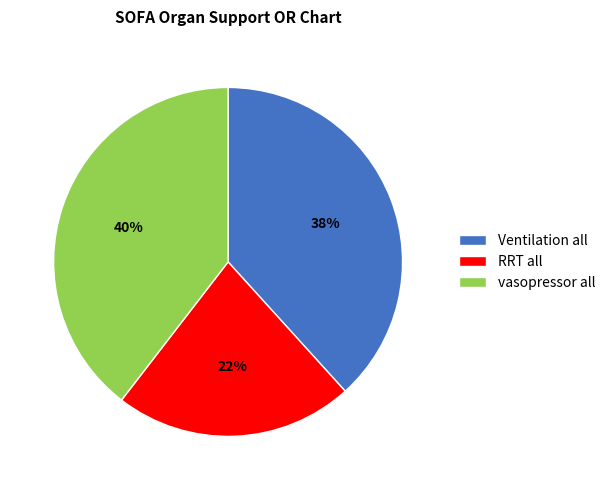

What is the largest slice in the pie chart?

vasopressor all